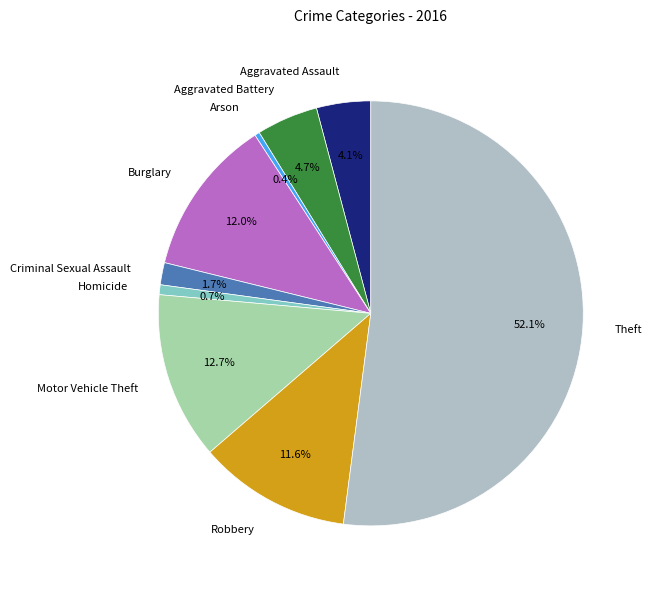

Between Theft and Burglary, which is larger?

Theft